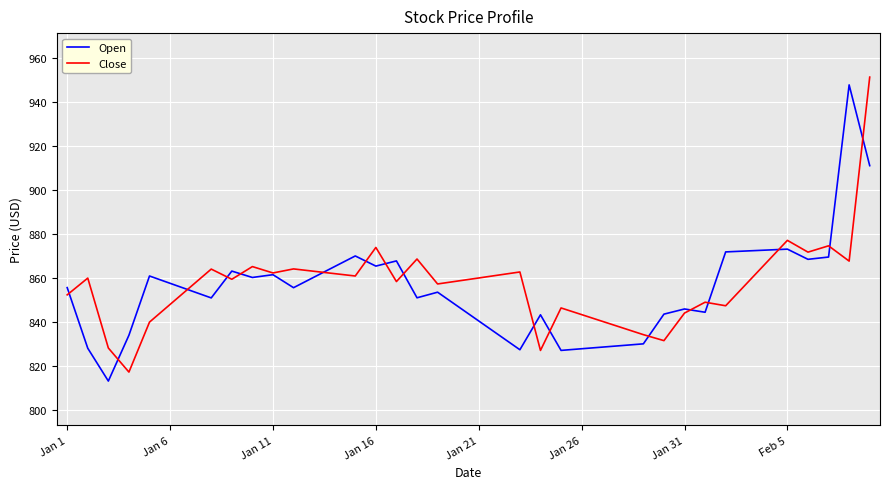

What are all the series names shown in the legend?

Open, Close